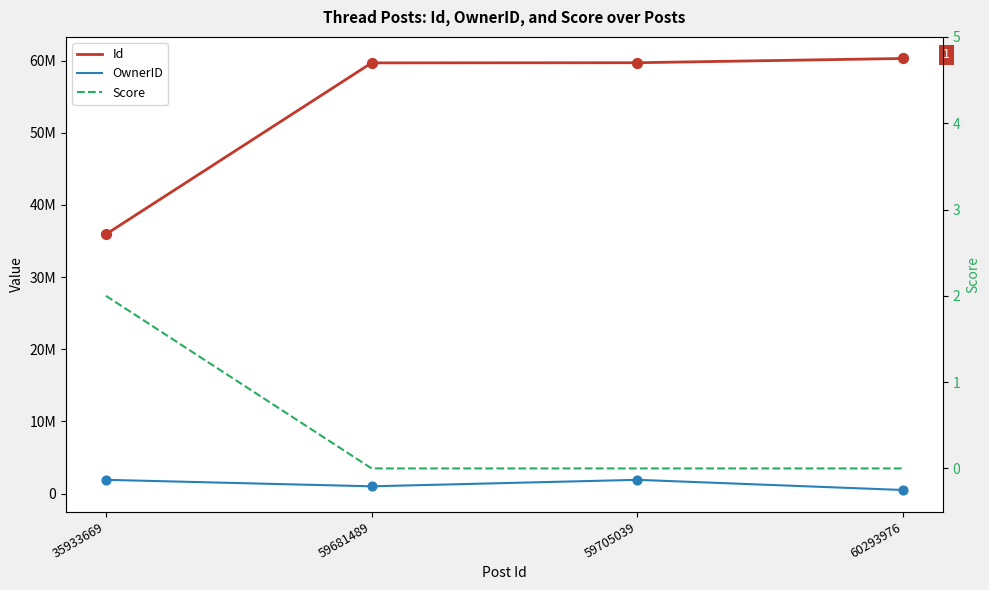

At which category is the sum across all series the highest?

59705039